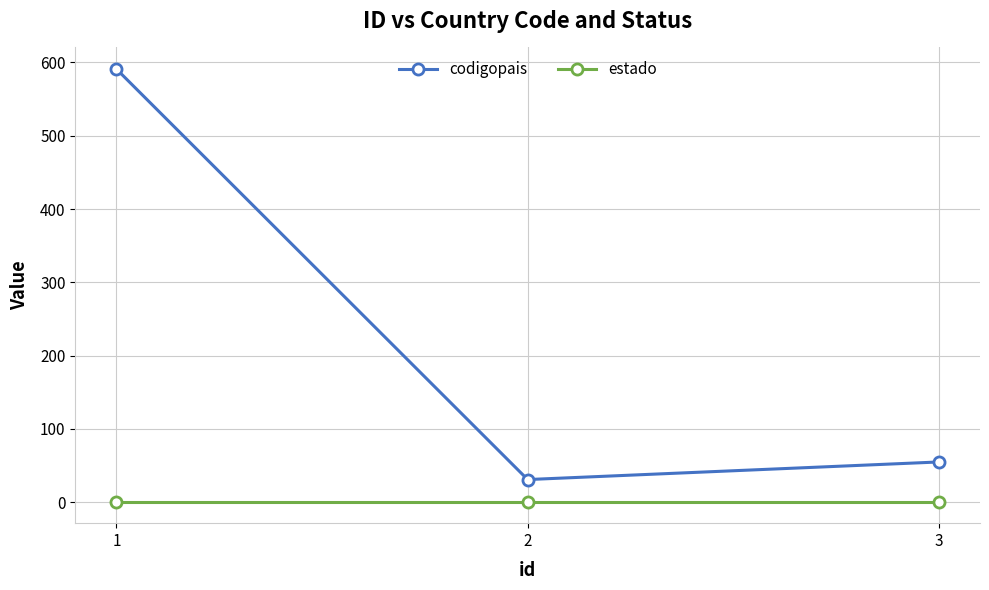

Reading left to right, what are all the values shown in this chart?

codigopais: 1=591	2=31	3=55
estado: 1=1	2=1	3=1